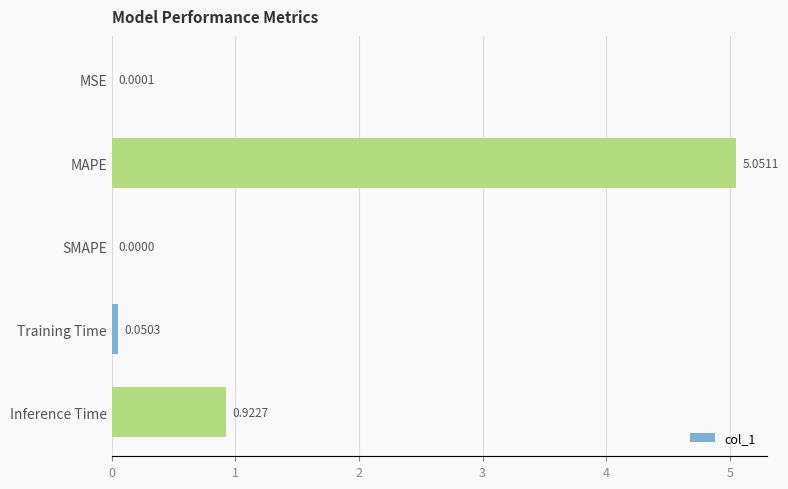

At which category does the chart reach its peak across all series?

MAPE